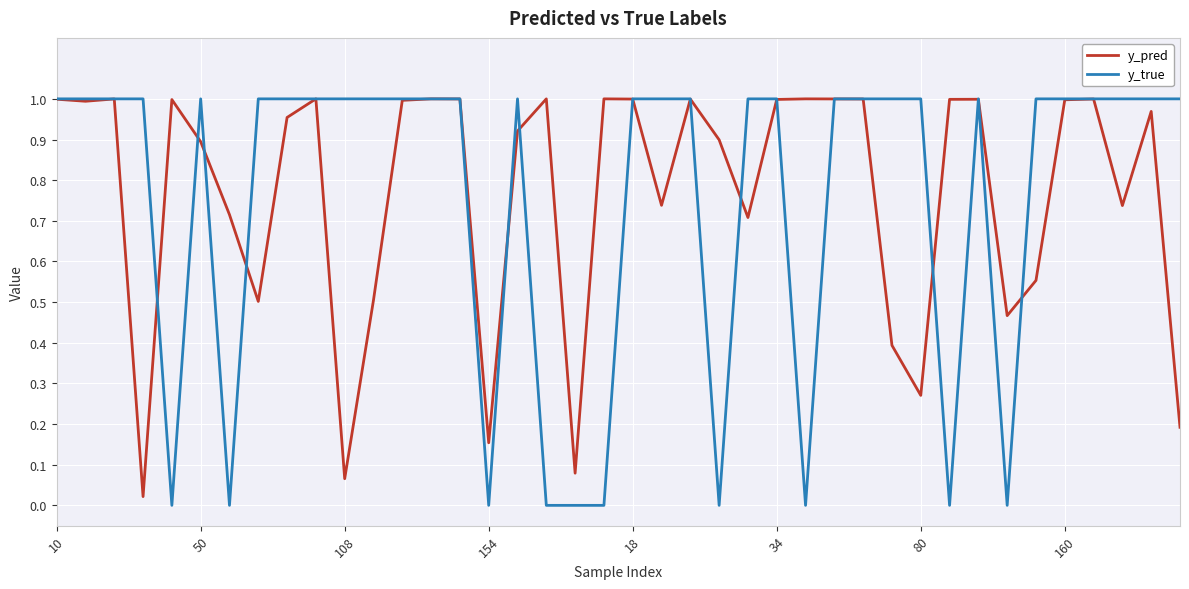

Which series has the largest range (max minus min)?

y_true